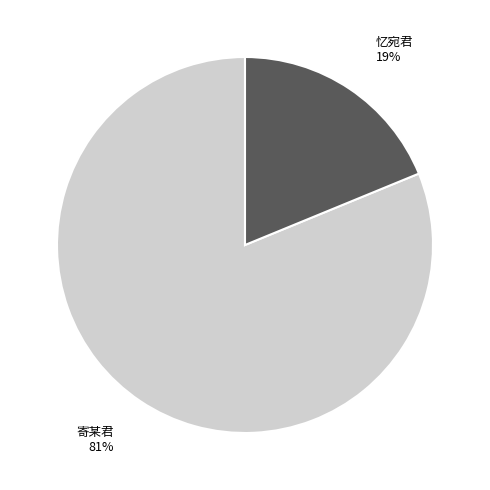

Is there any slice that represents more than half of the pie?

Yes